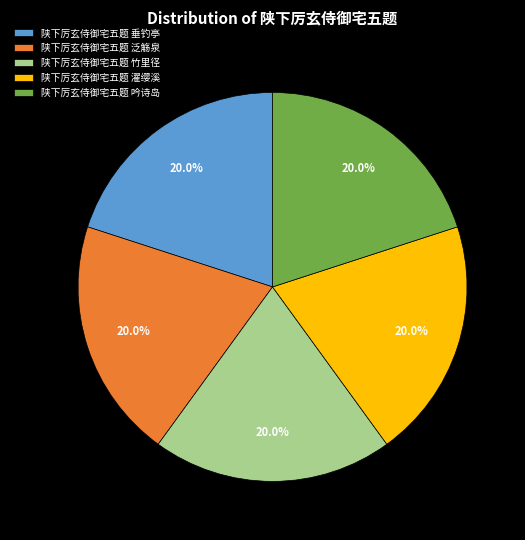

Approximately how many times larger is the value at 陕下厉玄侍御宅五题 竹里径 compared to 陕下厉玄侍御宅五题 垂钓亭?

1.0